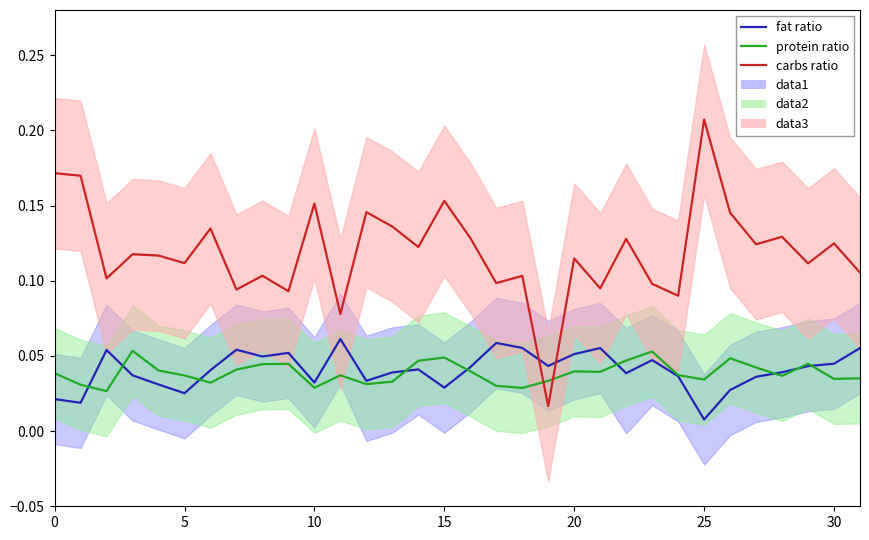

What is the highest value of the fat_Calories_ratio series?

0.1